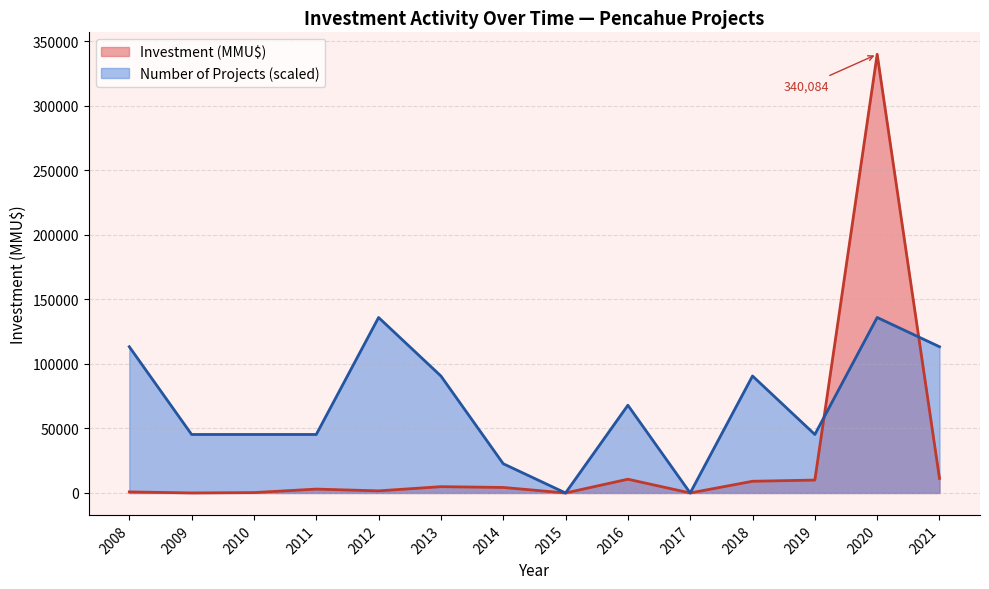

Rank the series by their maximum value, from highest to lowest.

Investment (MMU$), Number of Projects (scaled)